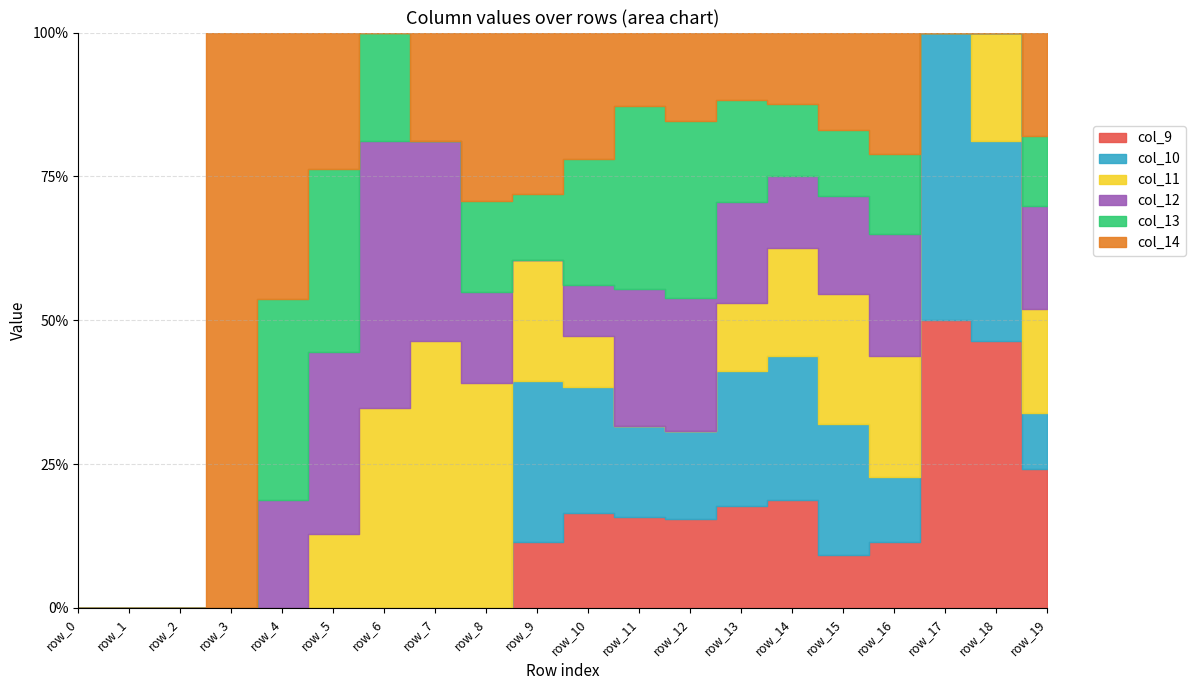

What is the value of the col_10 point at the 11th from the left?

2.0